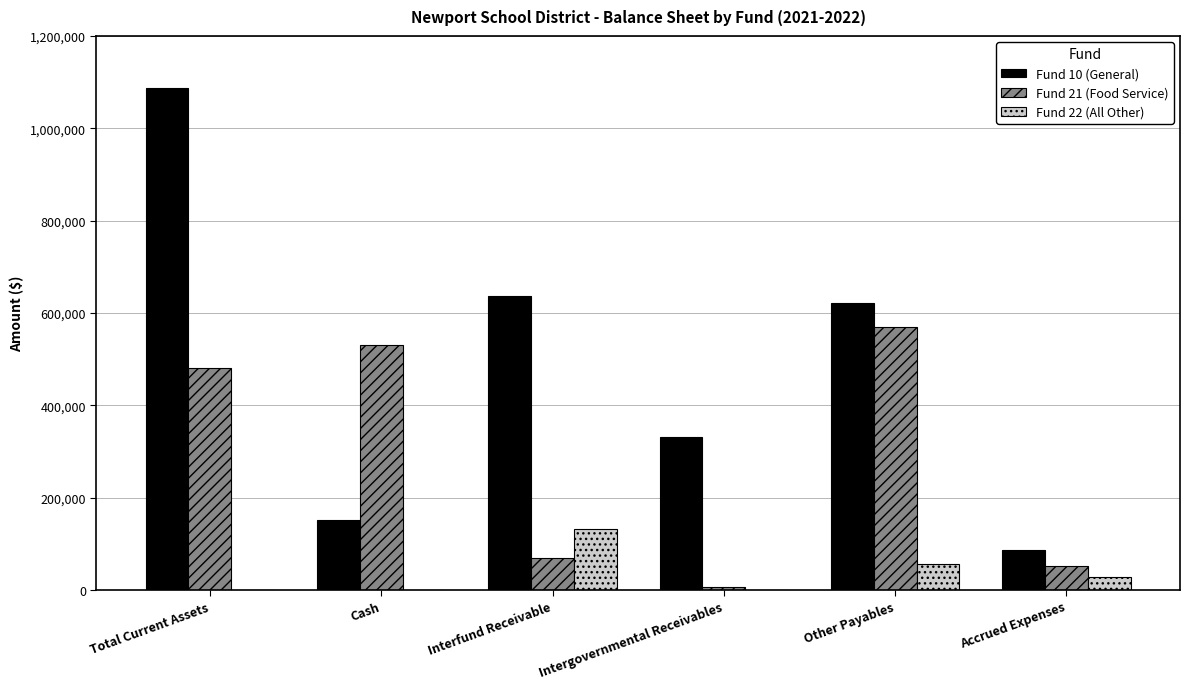

Is it true that Fund 21 (Food Service) equals 479988 at Total Current Assets?

True